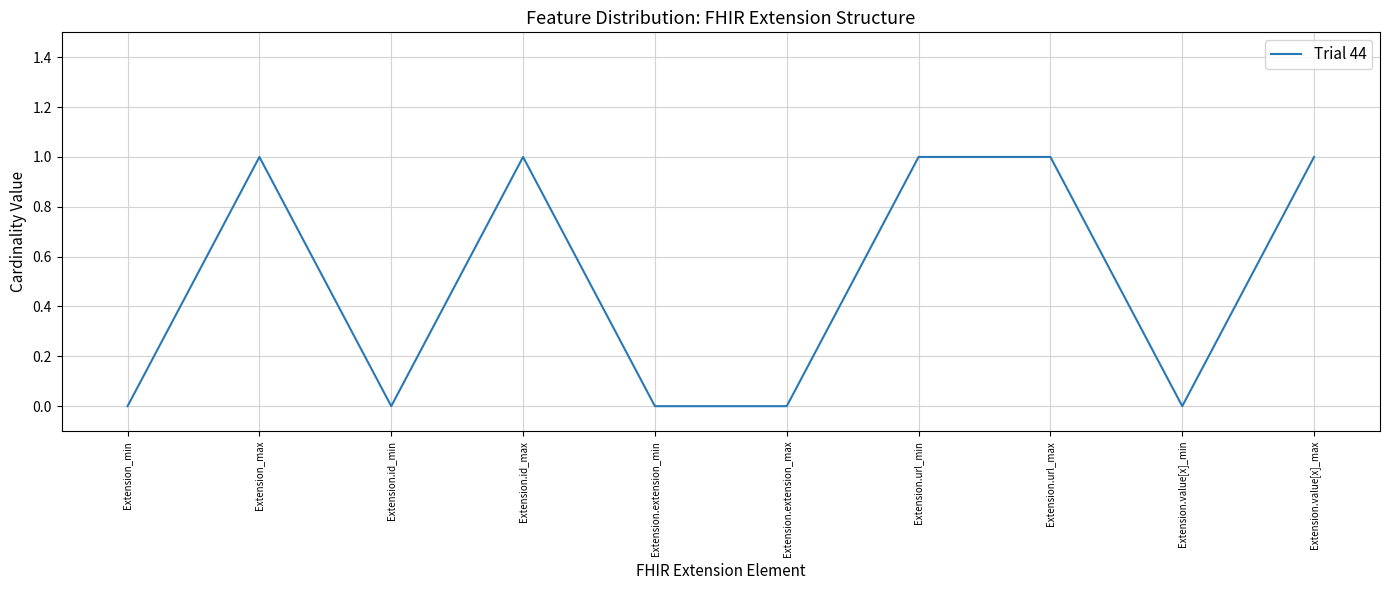

The value at Extension.extension_max is 0. True or false?

True